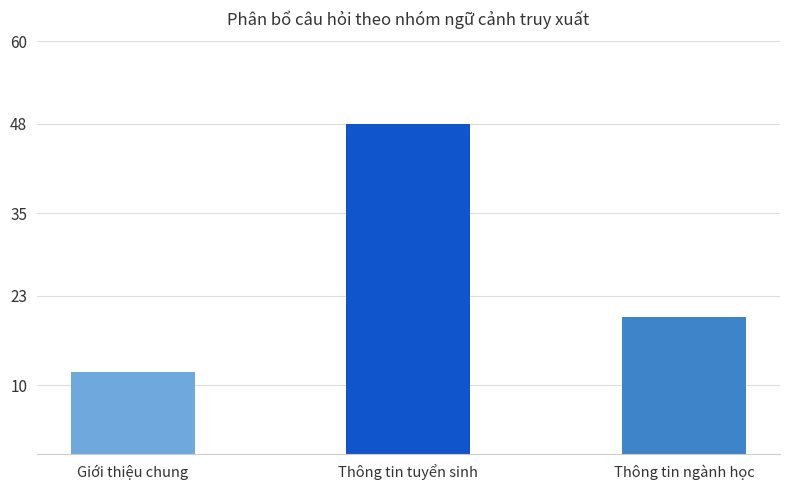

At which label is the value closest to 30?

Thông tin ngành học